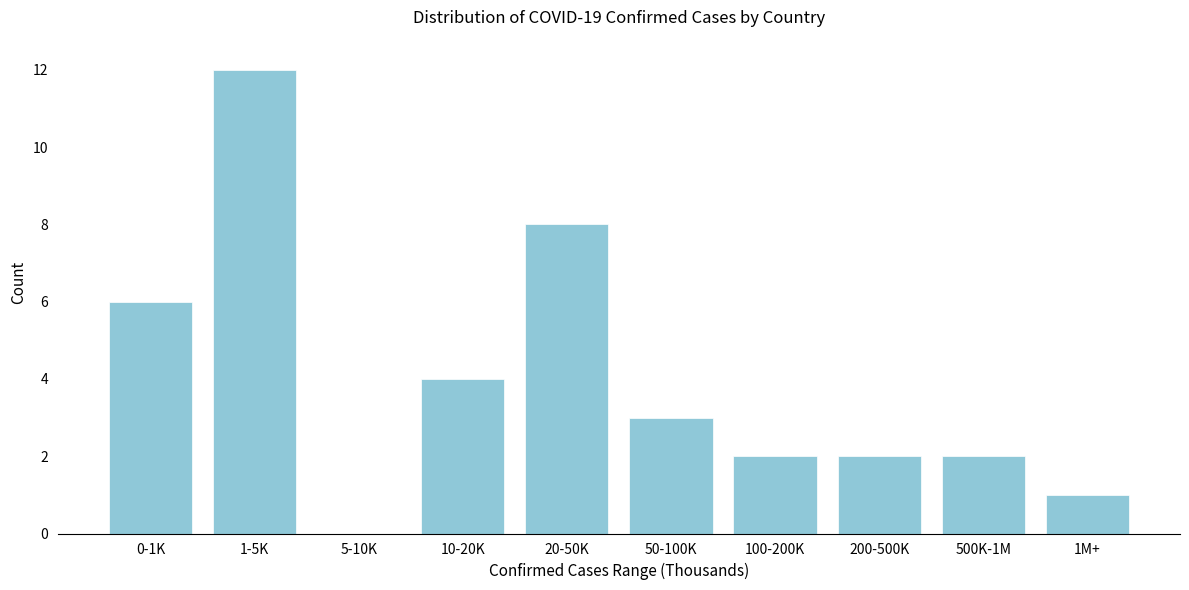

Reading left to right, extract all data points from this chart.

0-1K=6	1-5K=12	5-10K=0	10-20K=4	20-50K=8	50-100K=3	100-200K=2	200-500K=2	500K-1M=2	1M+=1